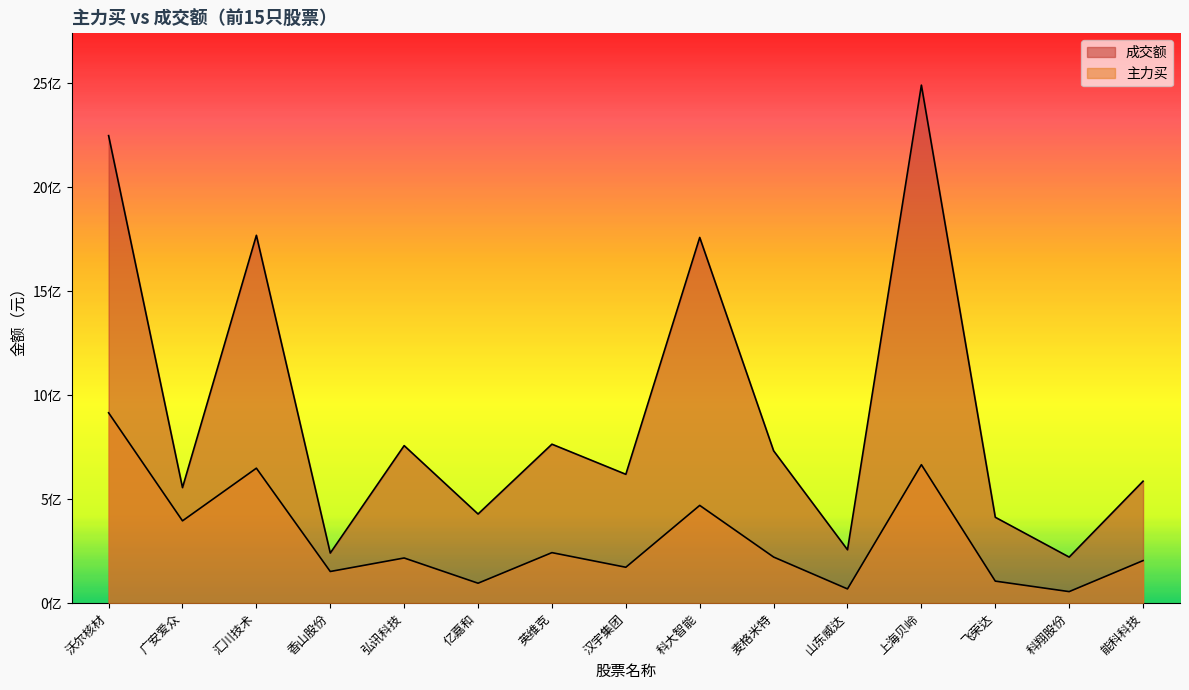

True or false: 主力买 and 成交额 intersect in this chart.

False